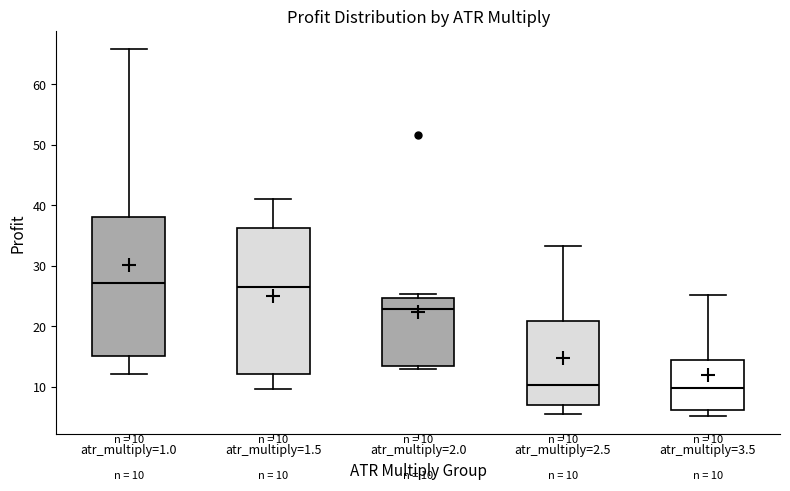

Comparing the boxes themselves (not the whiskers), which one is the tallest?

atr_multiply=1.5